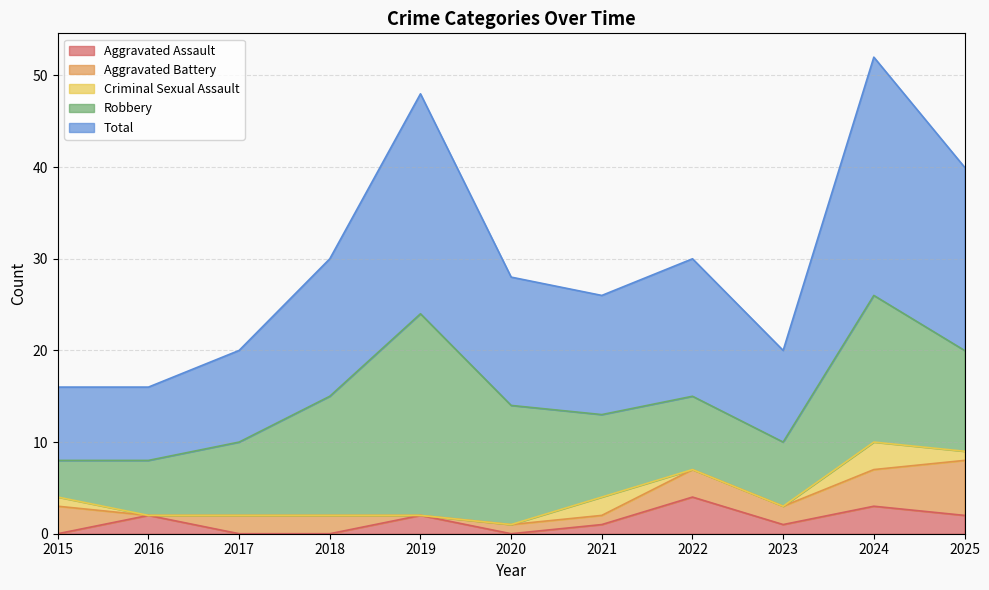

Reading left to right, what are all the values shown in this chart?

Aggravated Assault: 2015=0	2016=2	2017=0	2018=0	2019=2	2020=0	2021=1	2022=4	2023=1	2024=3	2025=2
Aggravated Battery: 2015=3	2016=0	2017=2	2018=2	2019=0	2020=1	2021=1	2022=3	2023=2	2024=4	2025=6
Criminal Sexual Assault: 2015=1	2016=0	2017=0	2018=0	2019=0	2020=0	2021=2	2022=0	2023=0	2024=3	2025=1
Robbery: 2015=4	2016=6	2017=8	2018=13	2019=22	2020=13	2021=9	2022=8	2023=7	2024=16	2025=11
Total: 2015=8	2016=8	2017=10	2018=15	2019=24	2020=14	2021=13	2022=15	2023=10	2024=26	2025=20